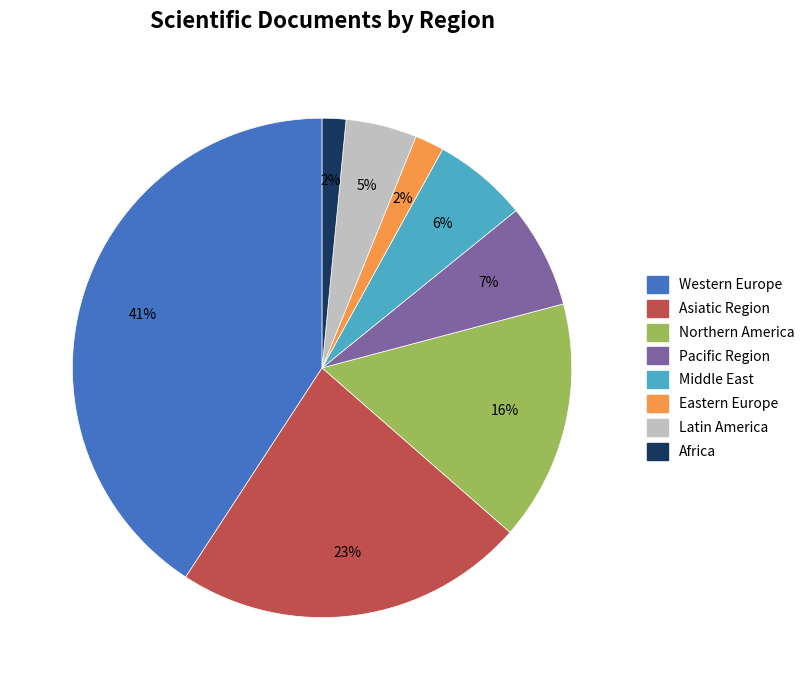

How many slices are in this pie chart?

8